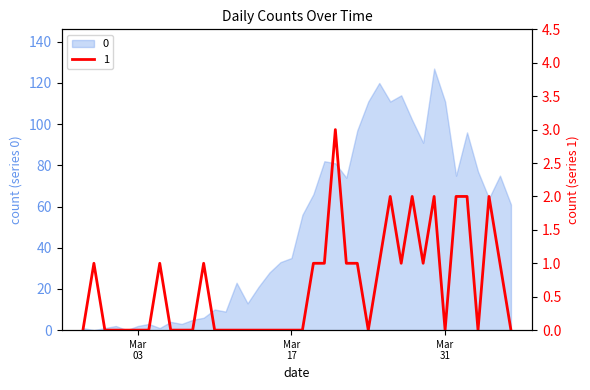

True or false: 0 has more than 1 interior local peaks.

True